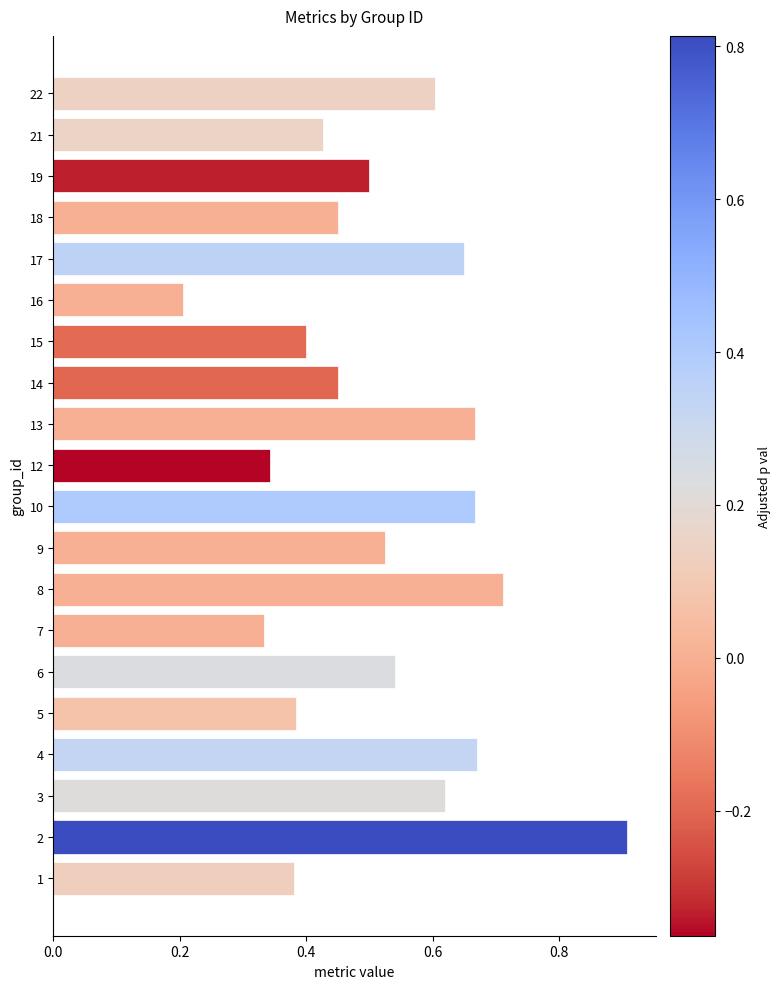

At which label is the value closest to 0?

16